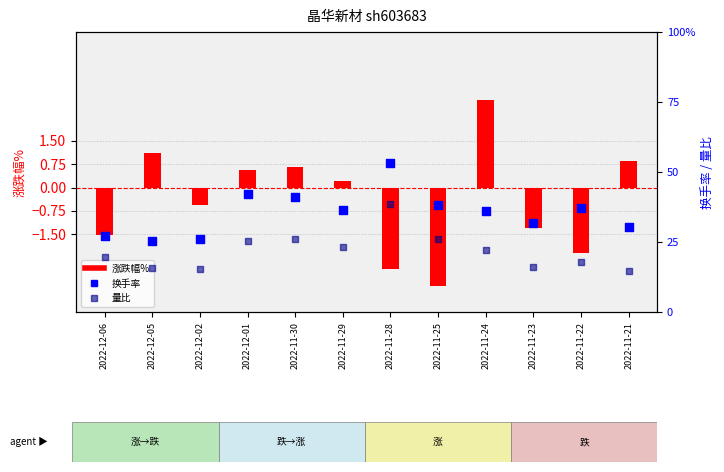

Which series contains the lowest Y value?

涨跌幅%